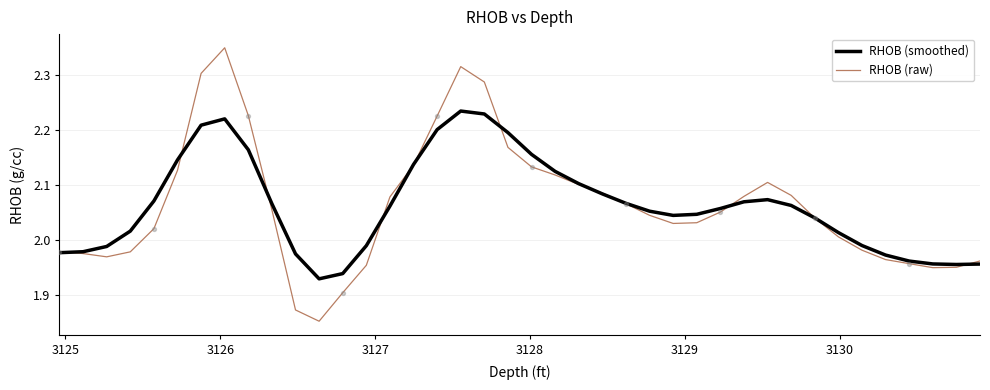

Which series has the largest range (max minus min)?

RHOB (raw)